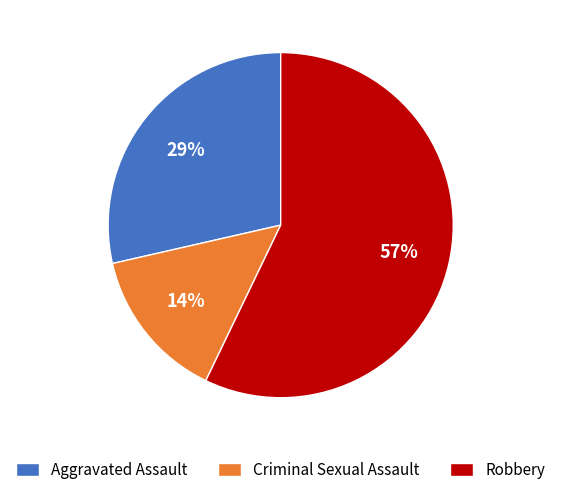

Do Aggravated Assault and Criminal Sexual Assault together represent more than half of the pie?

No